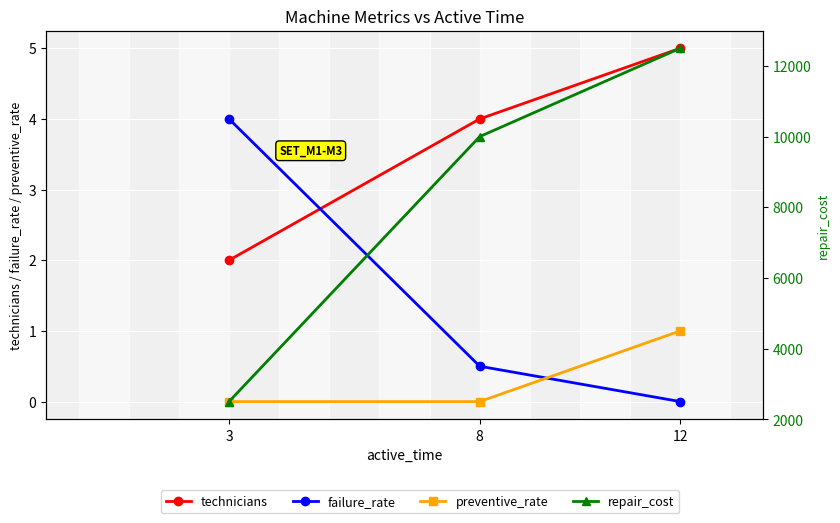

Count the number of categories in the chart.

3